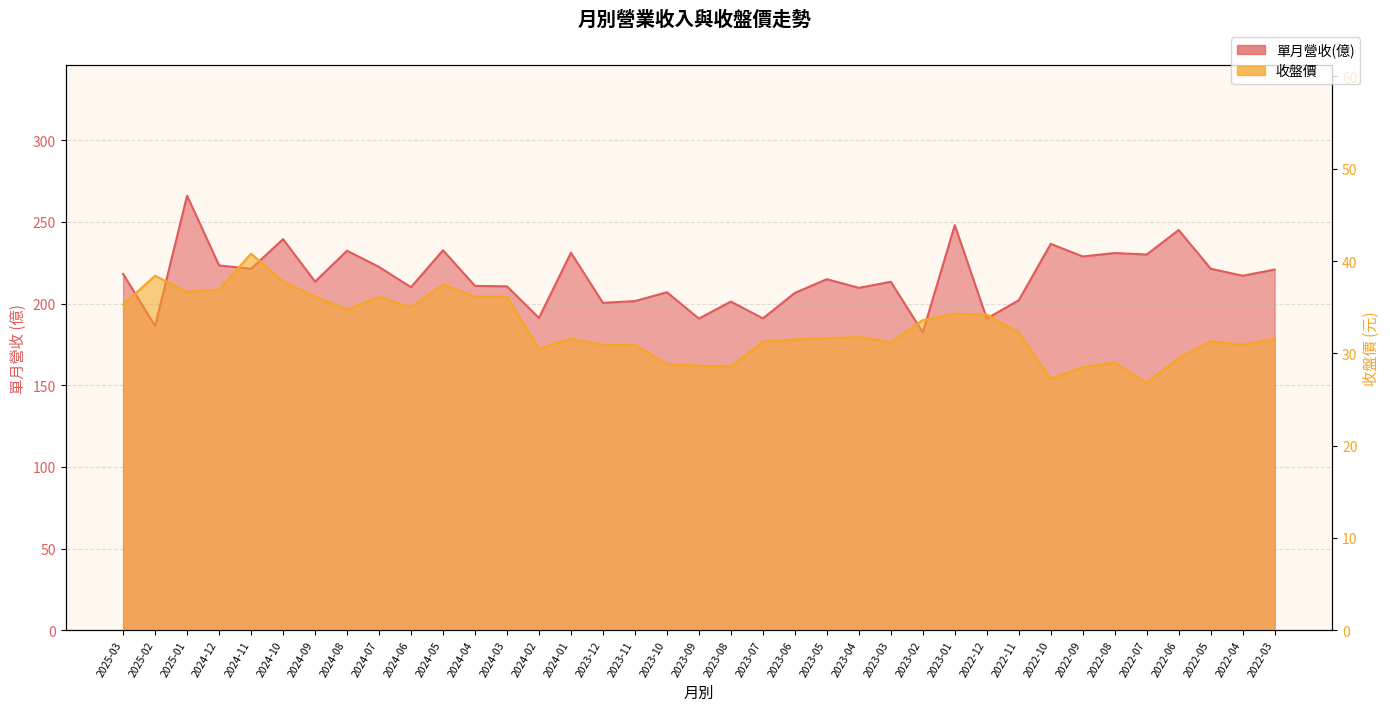

Which series has the largest total across all categories?

單月營收(億)